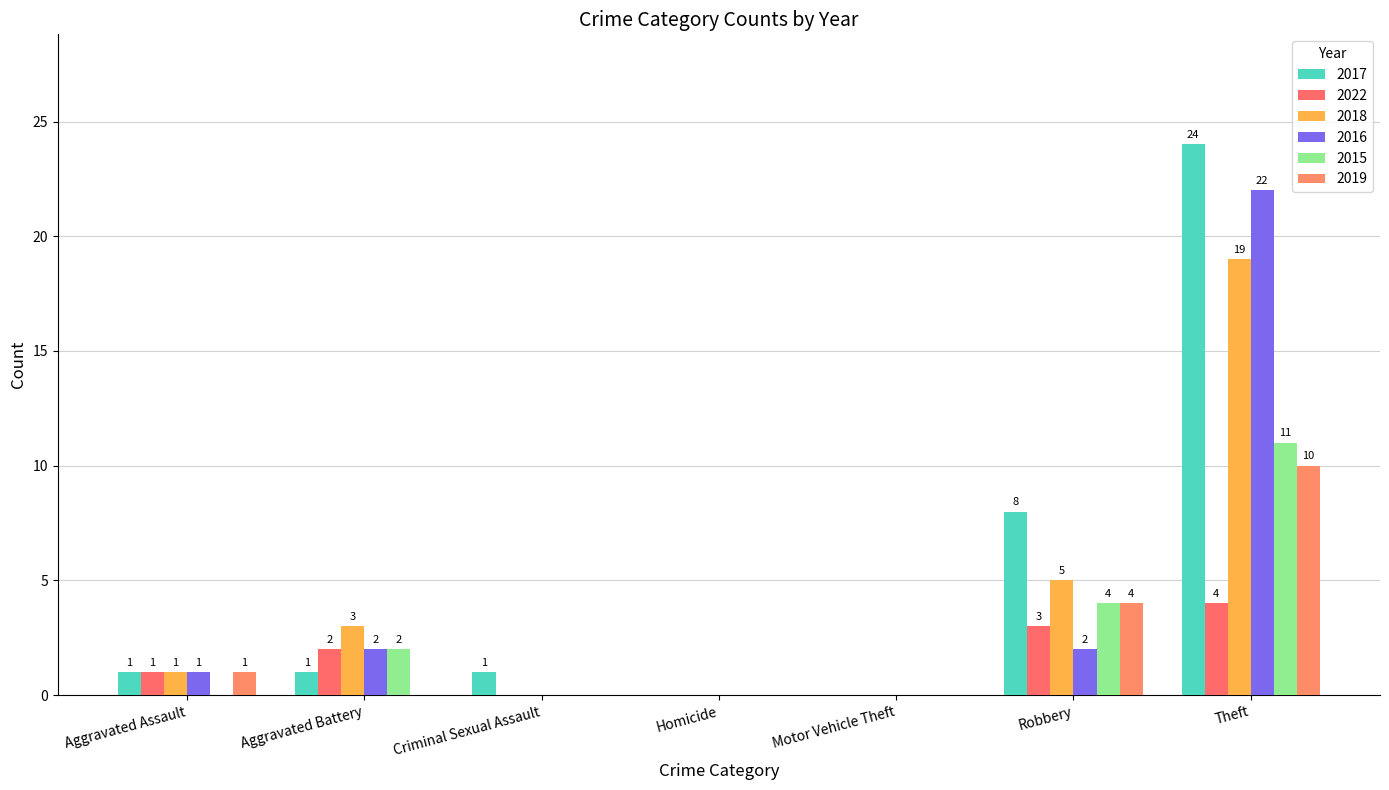

Which series has the widest spread of values?

2017